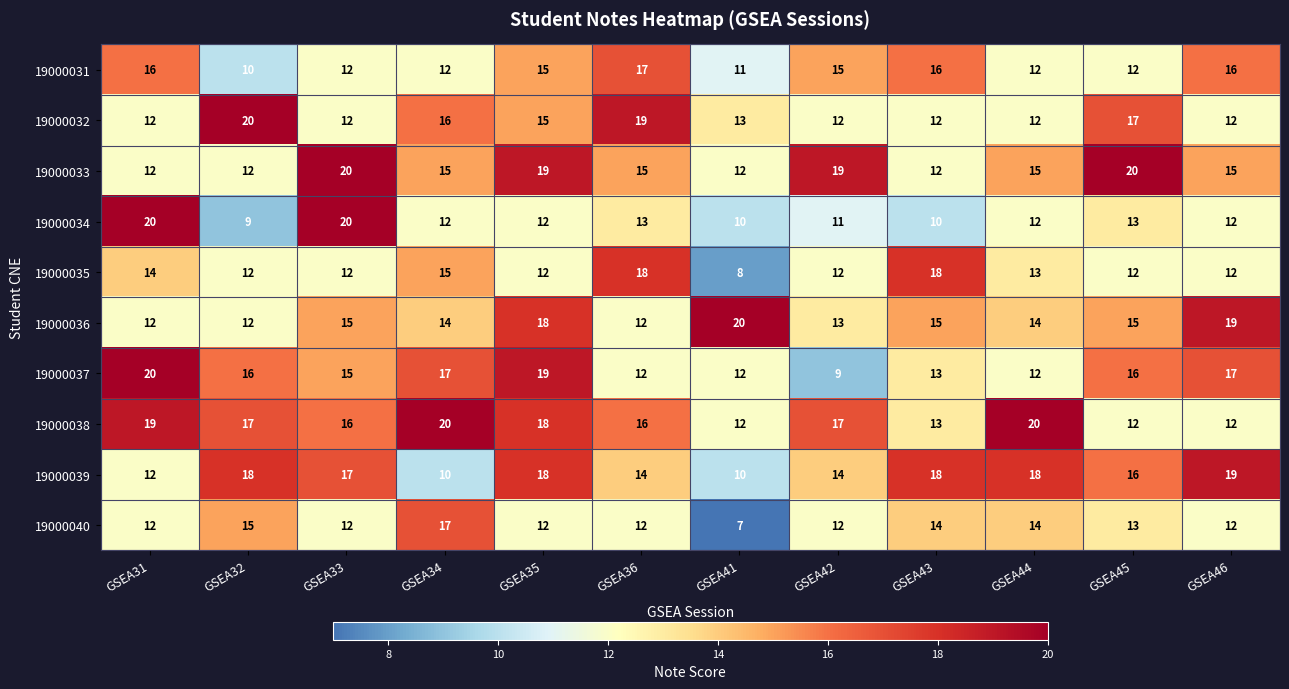

Which series has the largest total across all categories?

19000038